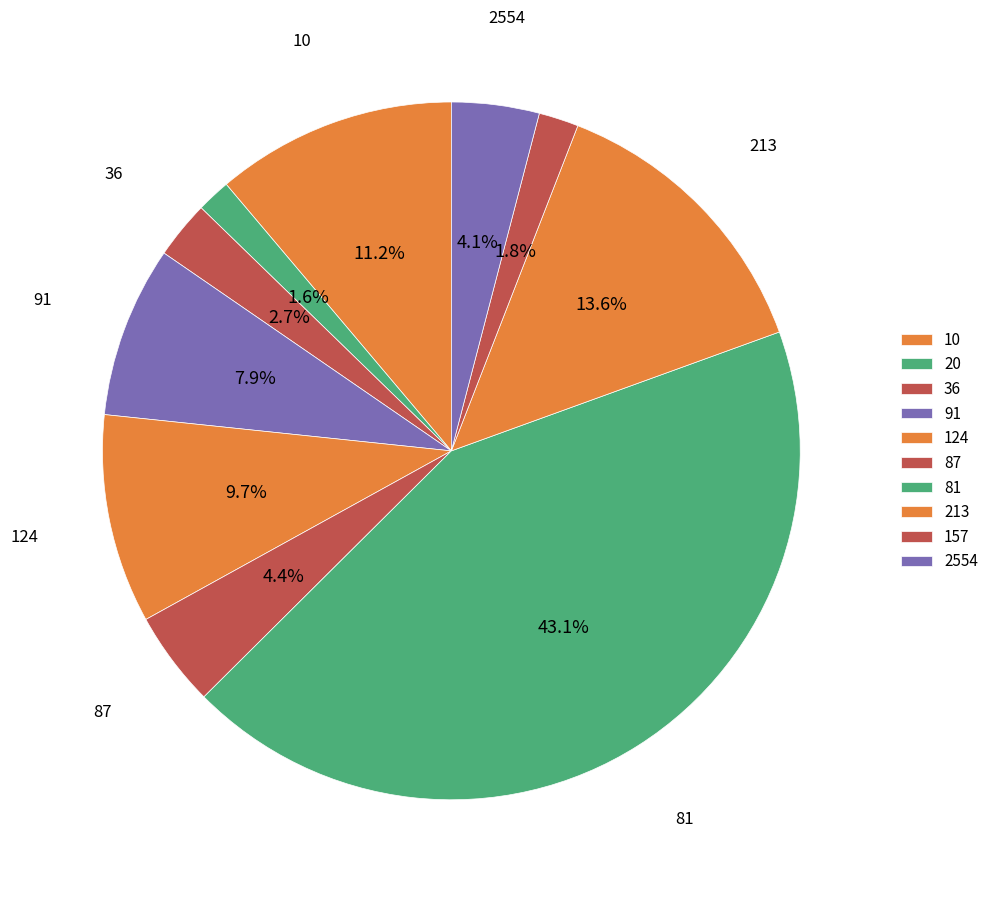

How many segments does this pie chart have?

10